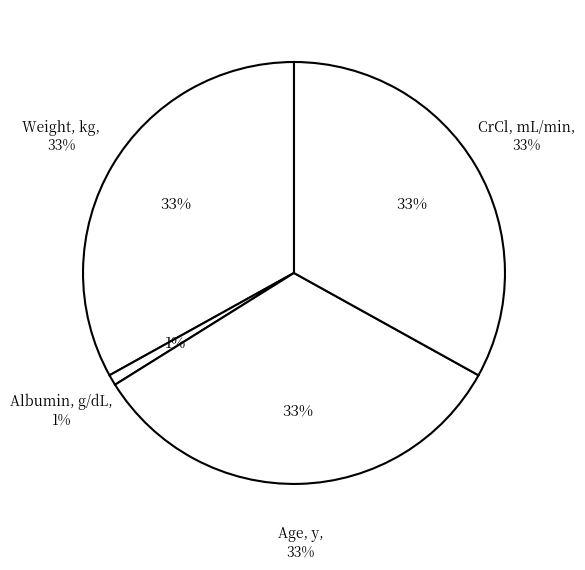

The Age, y slice represents 44% of the pie. True or false?

False